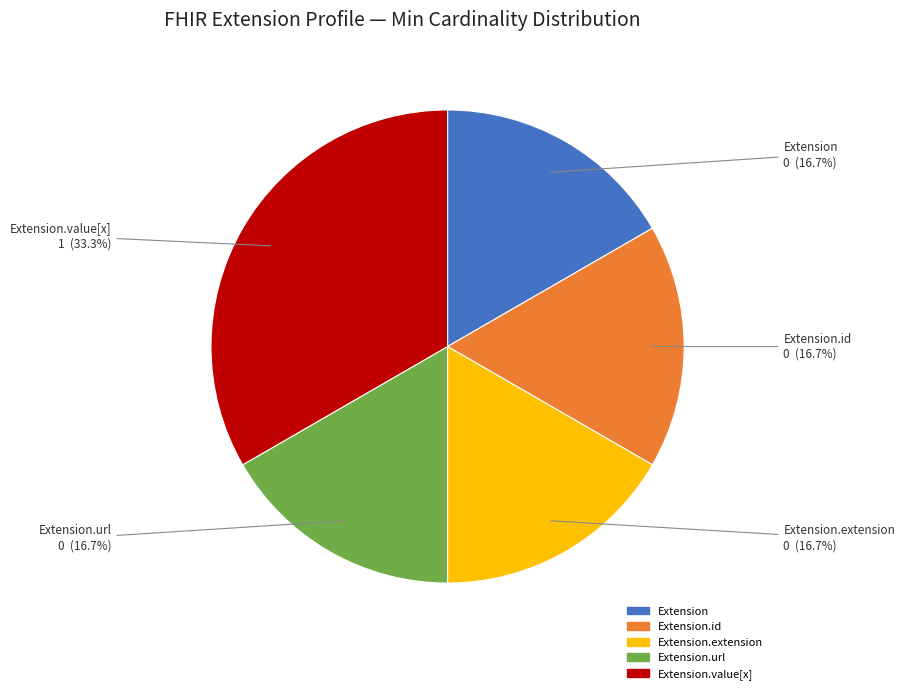

Does any single category account for the majority?

No